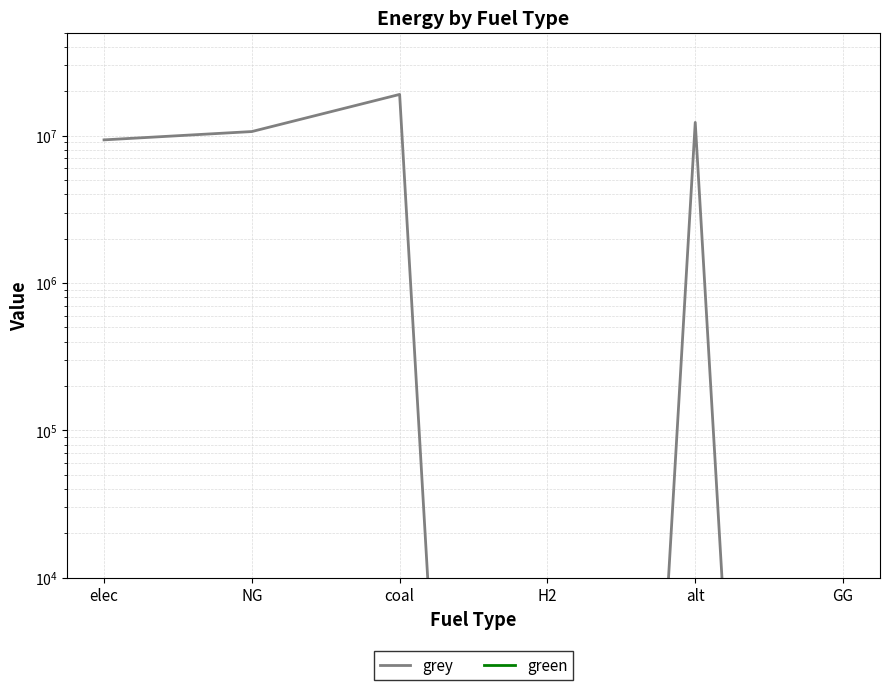

The grey series shows 7635112.5 at alt. True or false?

False